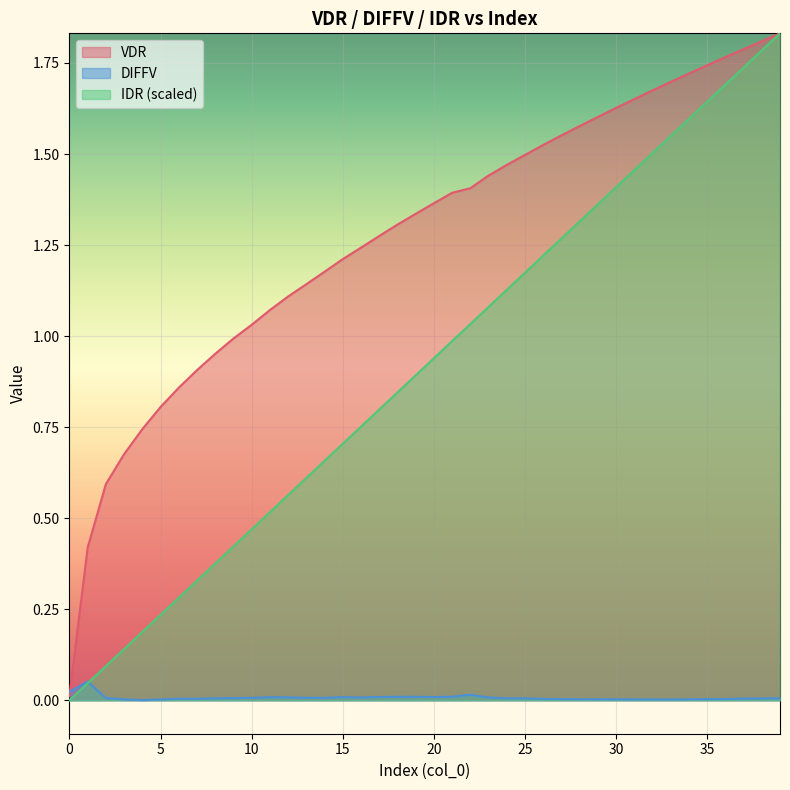

What is the value of the VDR point at the 32nd from the left?

1.7